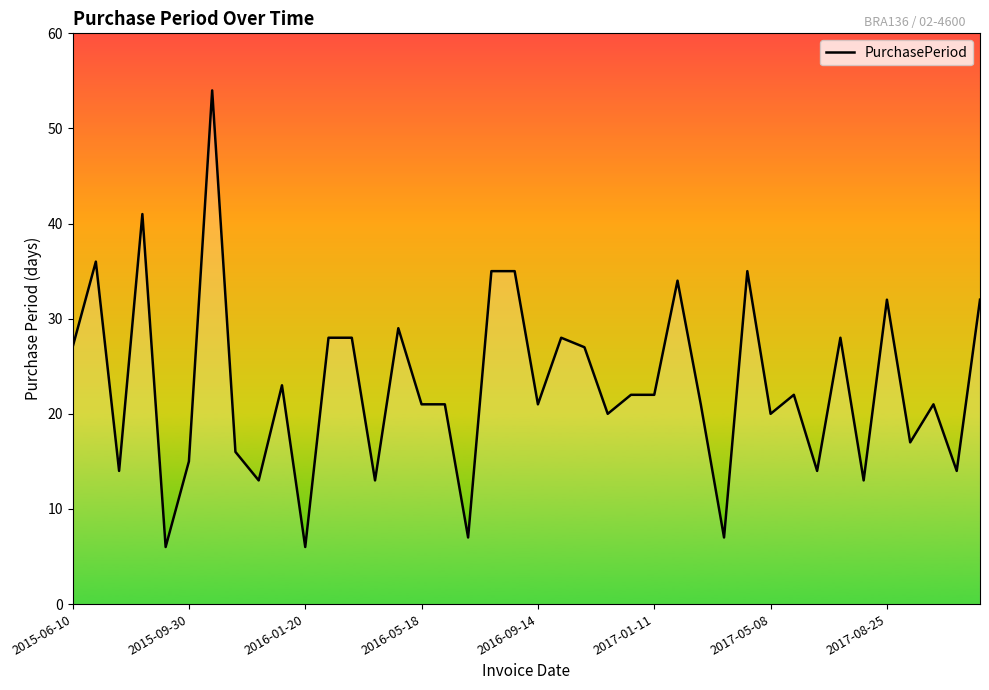

What is the greatest value displayed?

54